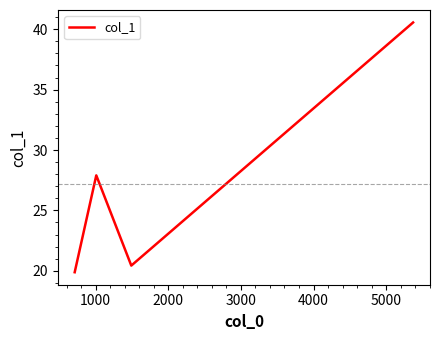

Count the number of categories in the chart.

4